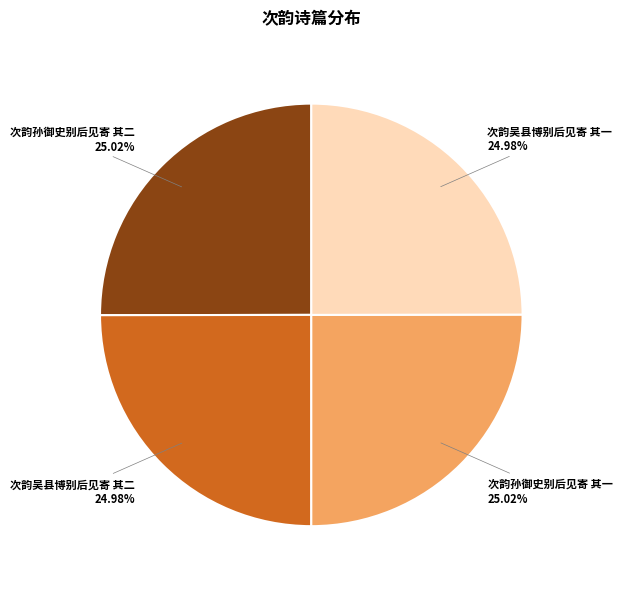

Is there a majority slice in this chart?

No